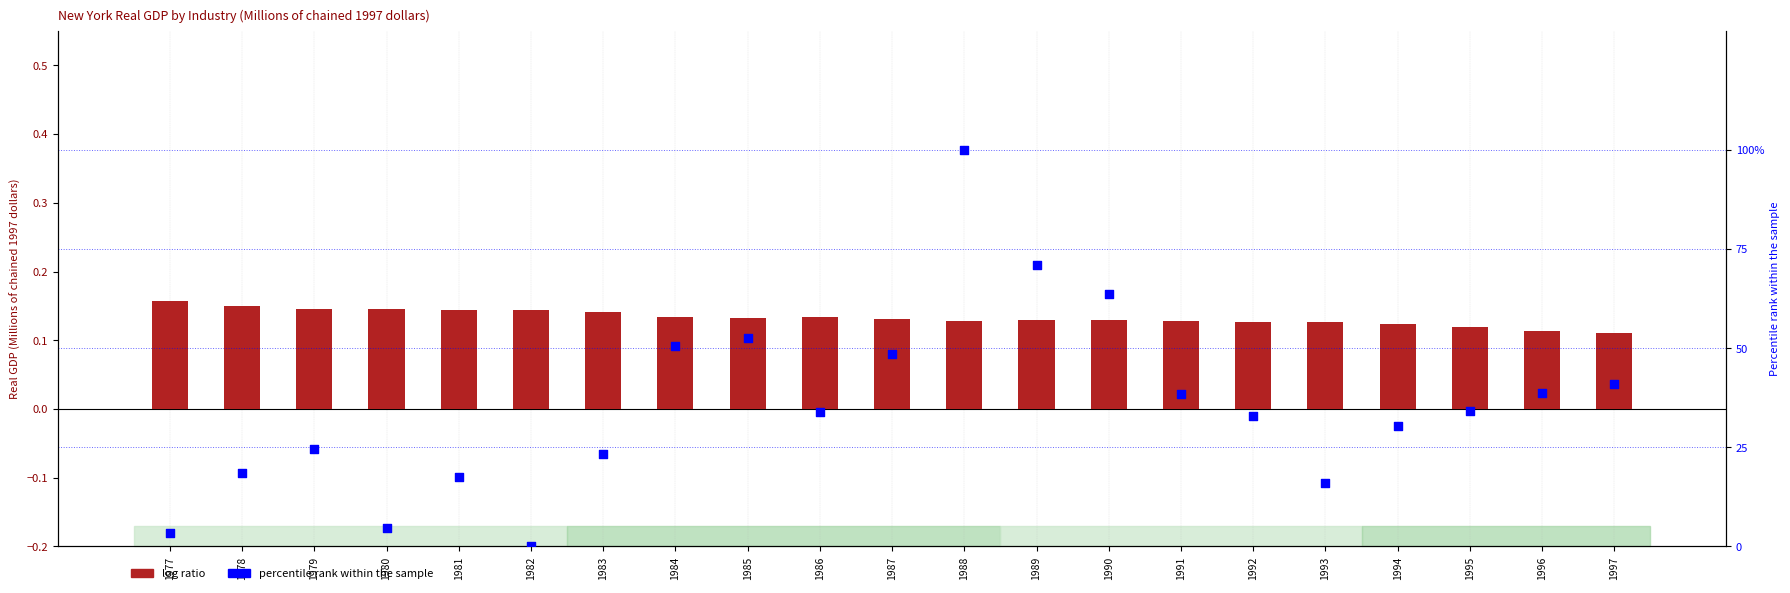

Which series has the largest Y range (max minus min)?

percentile rank within the sample